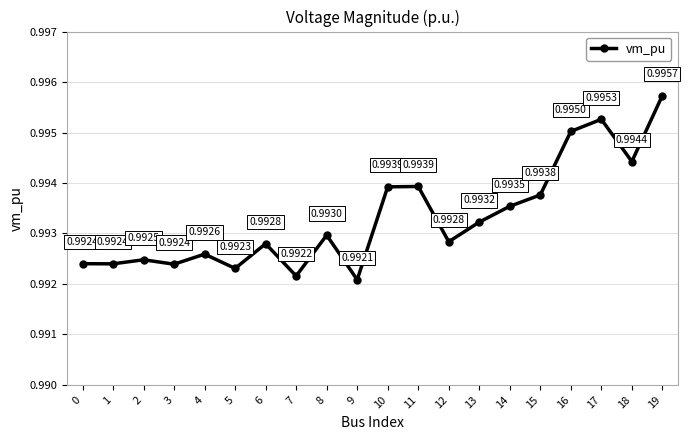

Count the number of categories in the chart.

20